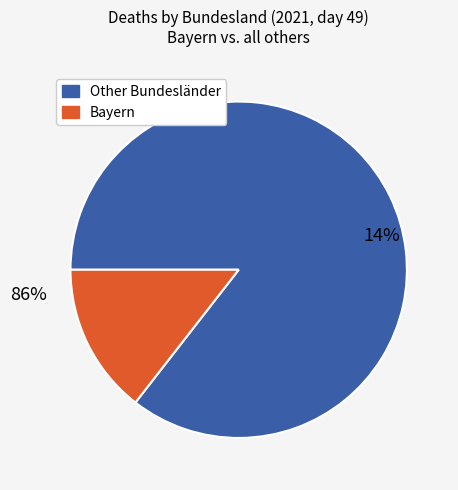

Does Saarland represent more than half of the total?

No